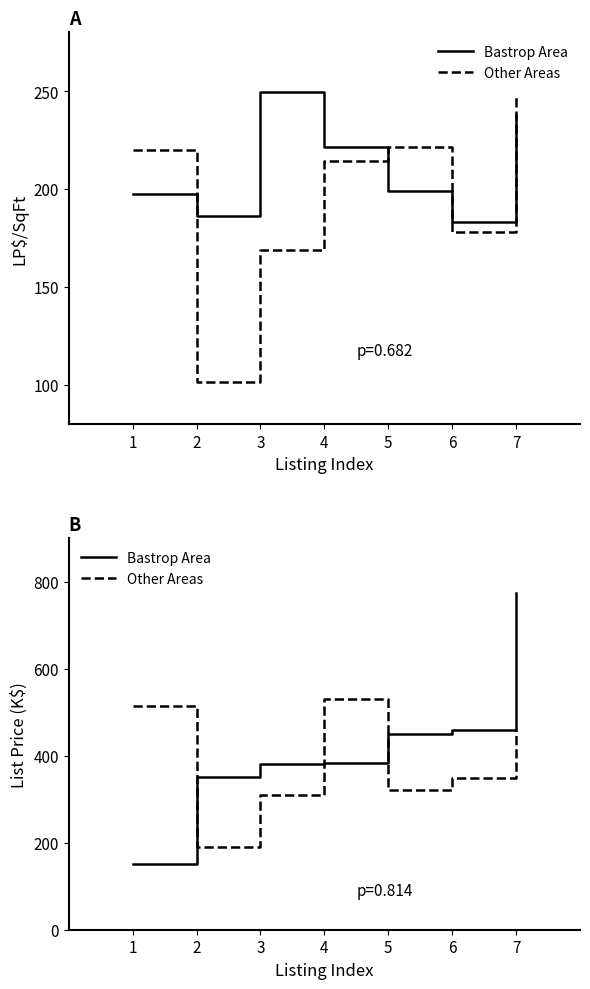

True or false: Bastrop Area and Other Areas intersect in this chart.

True